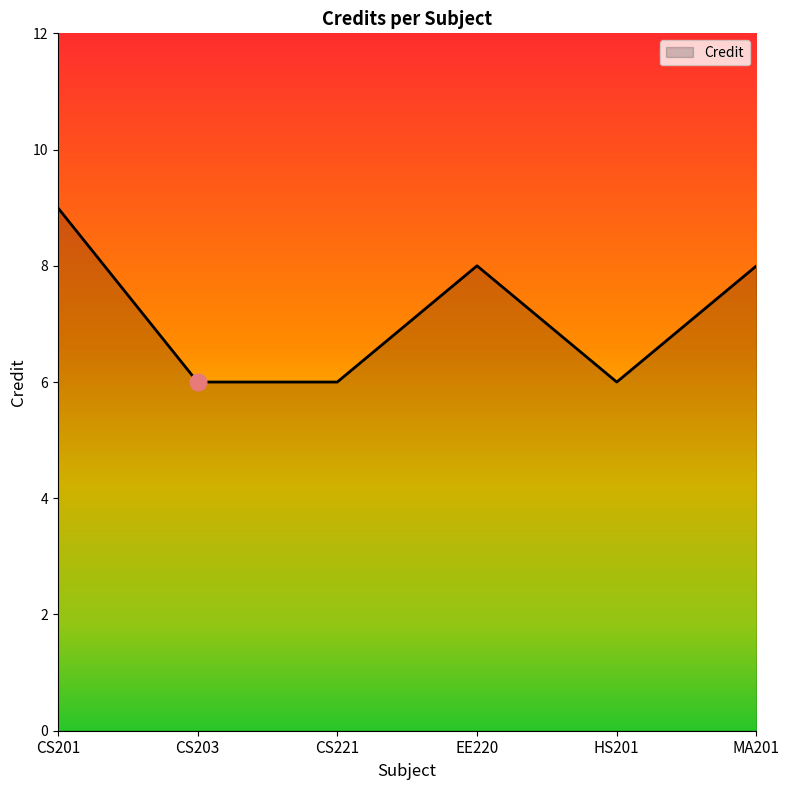

At which label does the data first exceed 8?

CS201